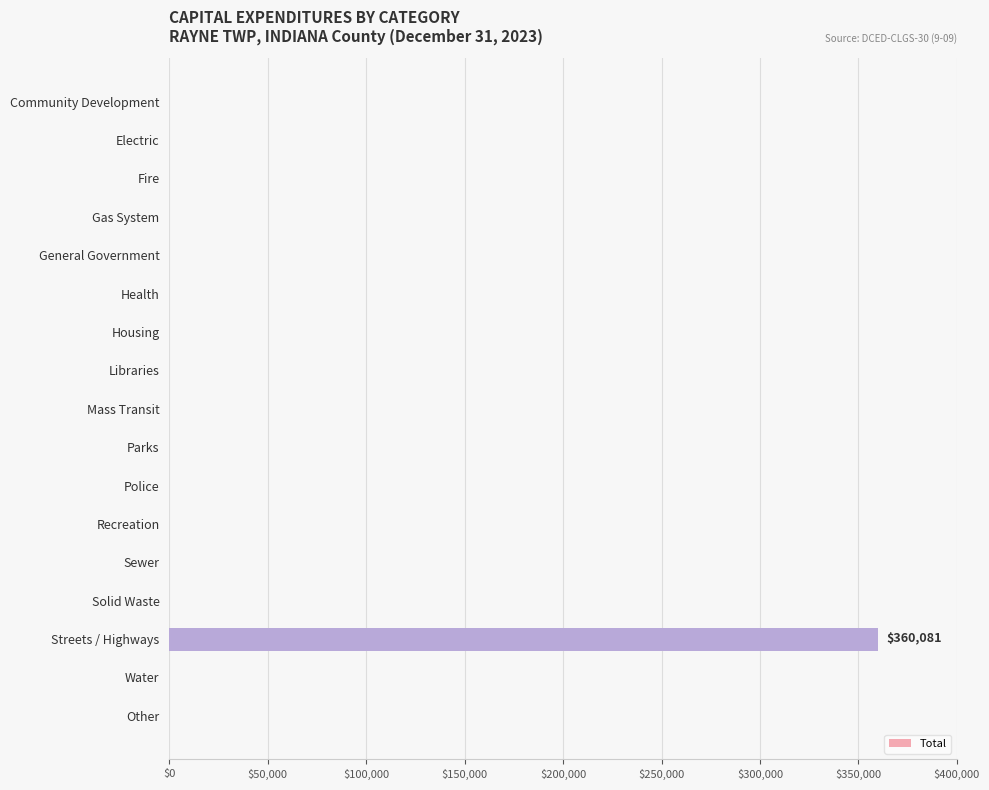

What is the maximum value shown in the chart?

360081